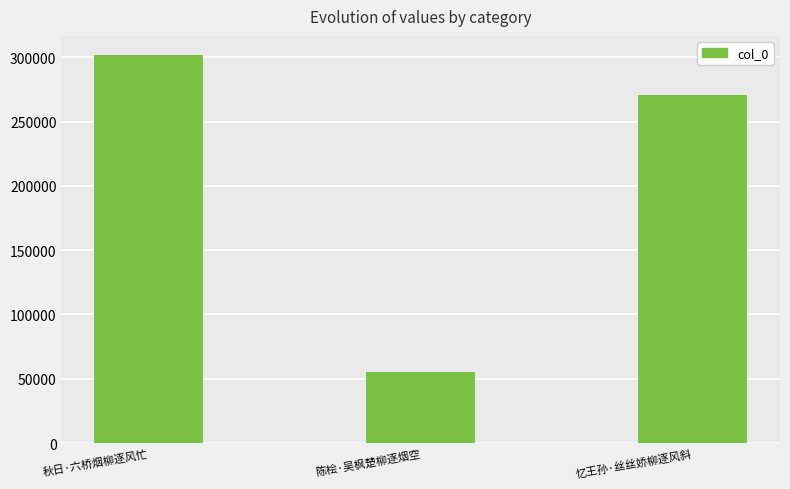

What is the label of the 1st bar from the left?

秋日·六桥烟柳逐风忙